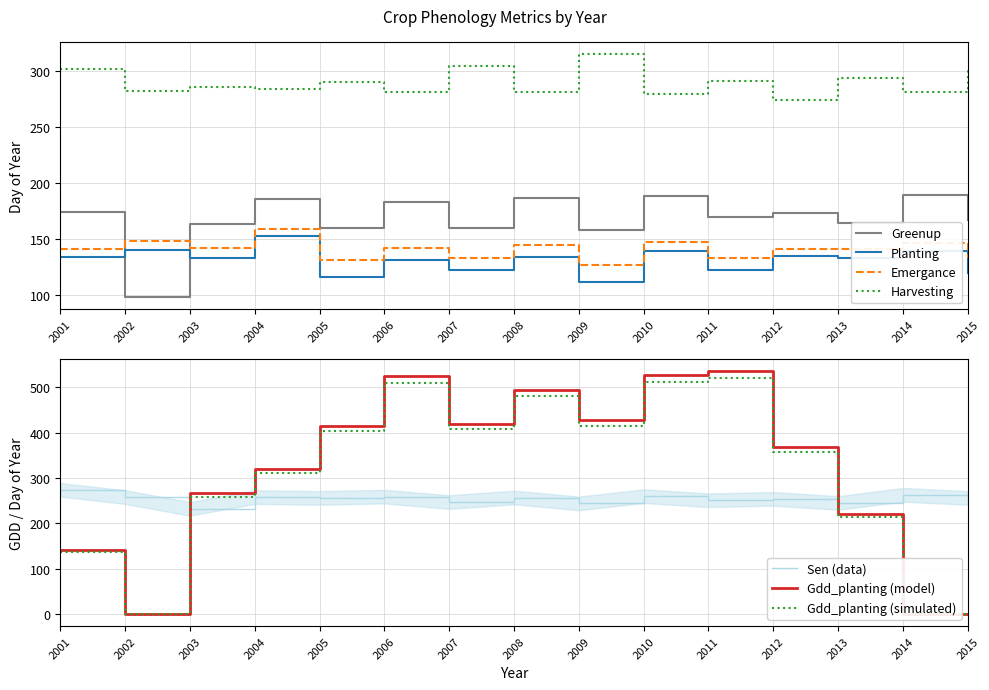

What is the value of the Emergance point at the 14th from the left?

146.0